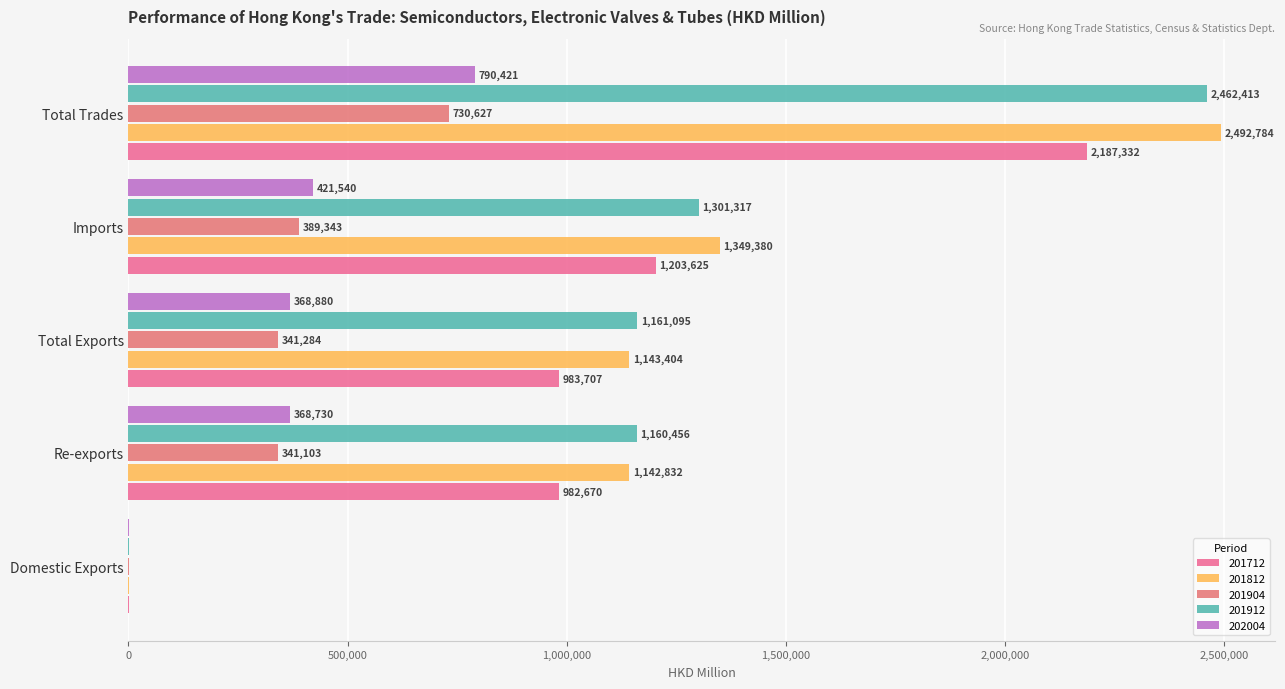

True or false: 201912 has a value of 2269115.6 at Imports.

False